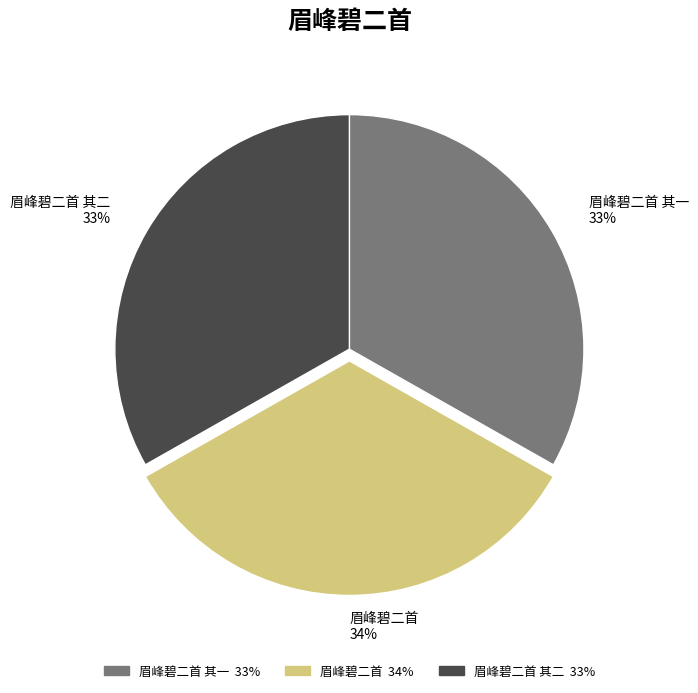

Do 眉峰碧二首 and 眉峰碧二首 其一 together represent more than half of the pie?

Yes